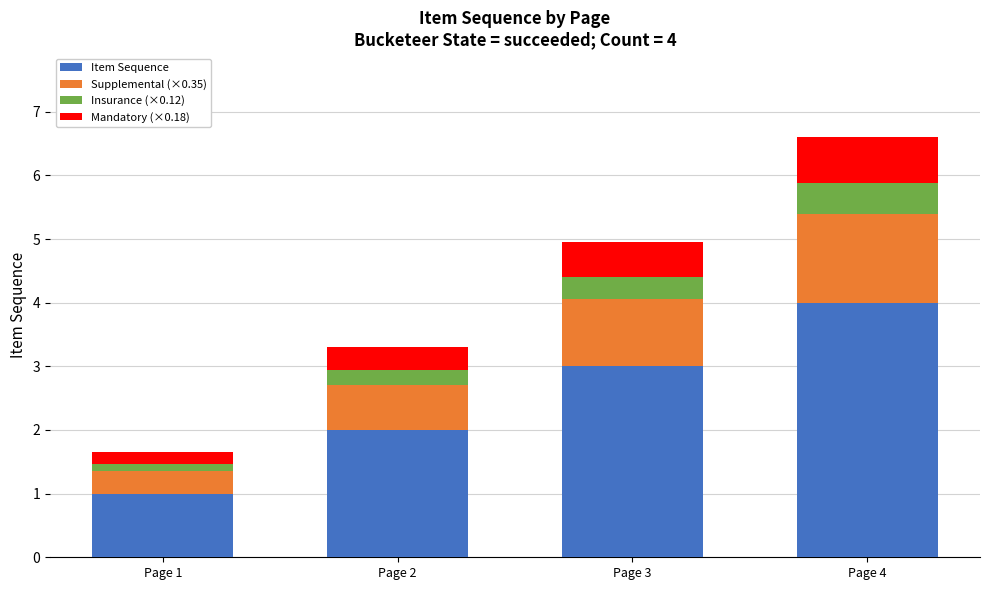

Count the number of categories in the chart.

4